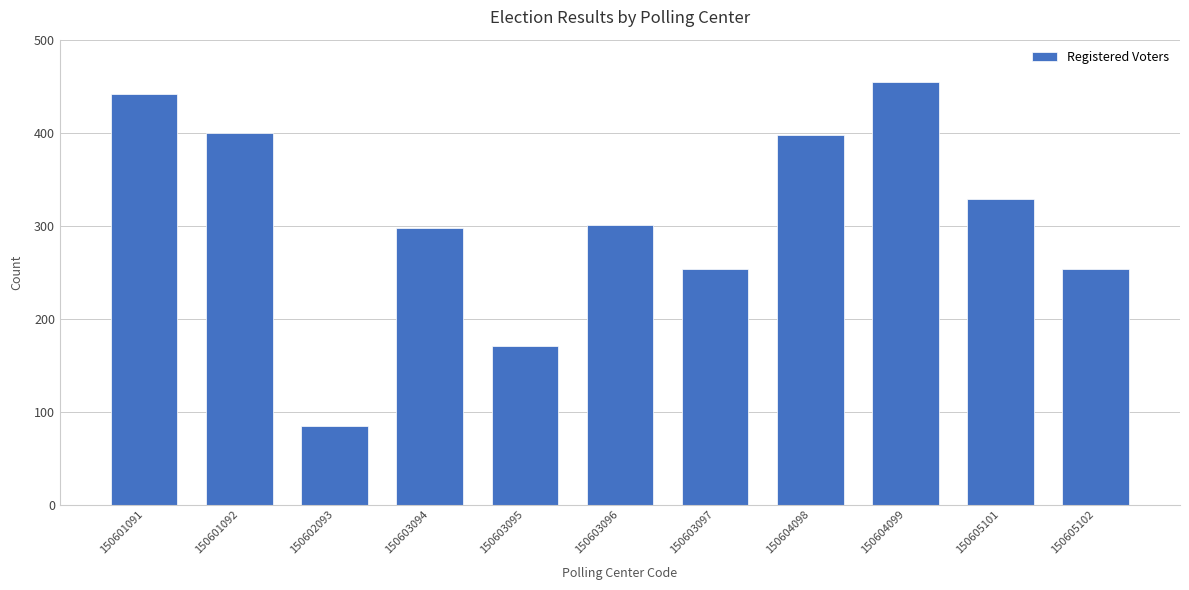

What is the change in value from 150601092 to 150604099?

+54